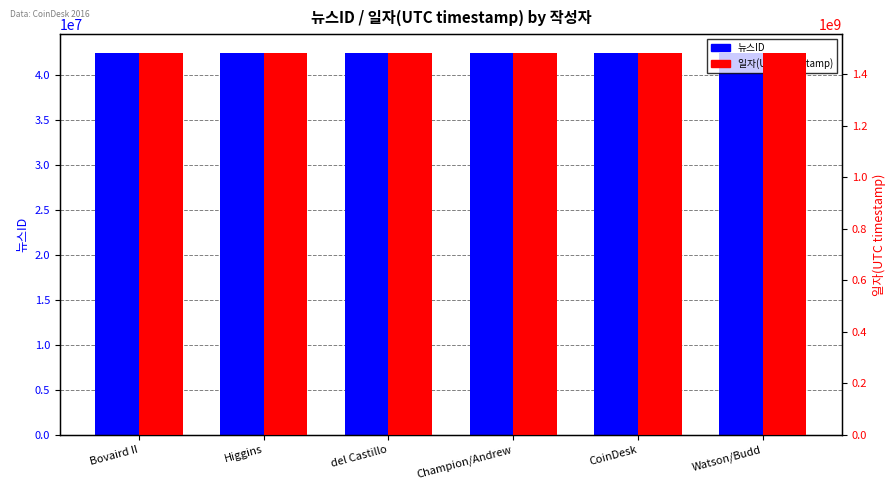

What is the smallest value displayed?

42379068